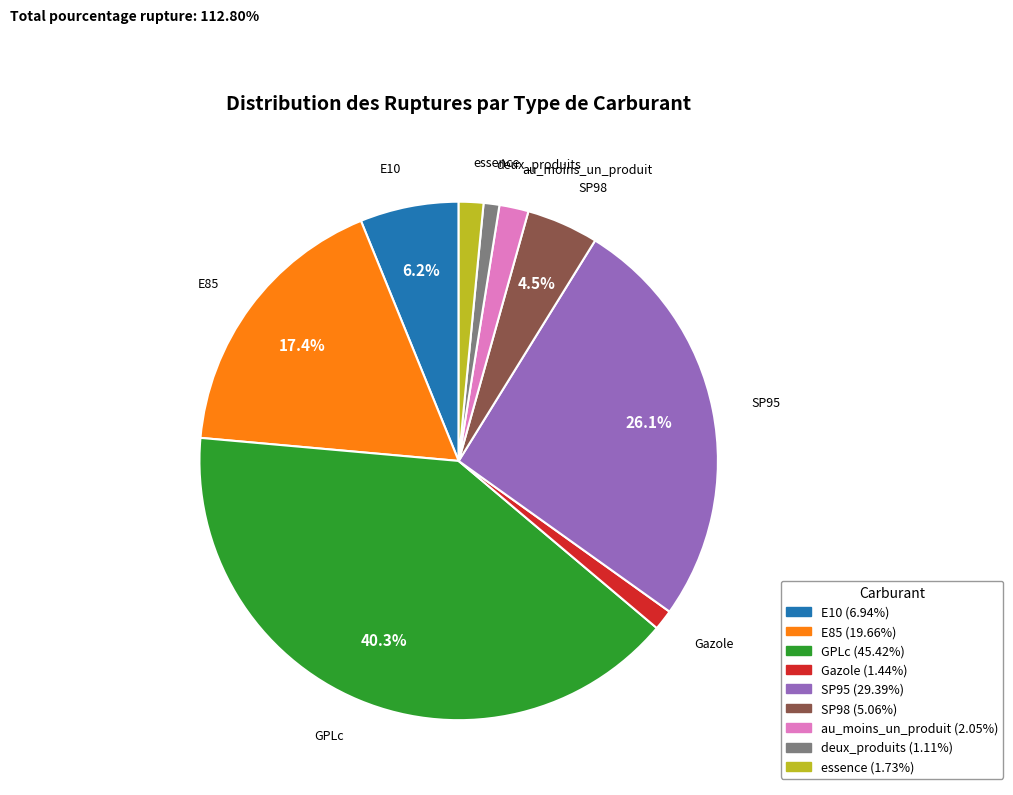

Which slice is the largest?

GPLc